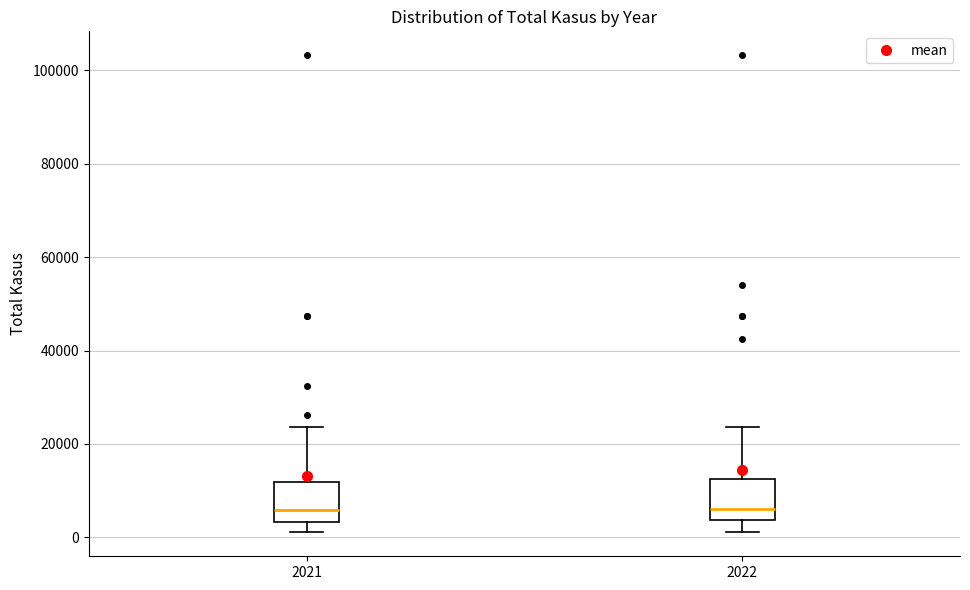

Reading left to right, transcribe this box plot: for each box, give where its median line is, the range the box spans, and where its two whiskers end, as read against the y-axis. The values are not printed on the chart, so give them approximately, as read against the axis.

2021: median 6000, box 4000 to 12000, whiskers 2000 to 24000
2022: median 6000, box 4000 to 12000, whiskers 2000 to 24000